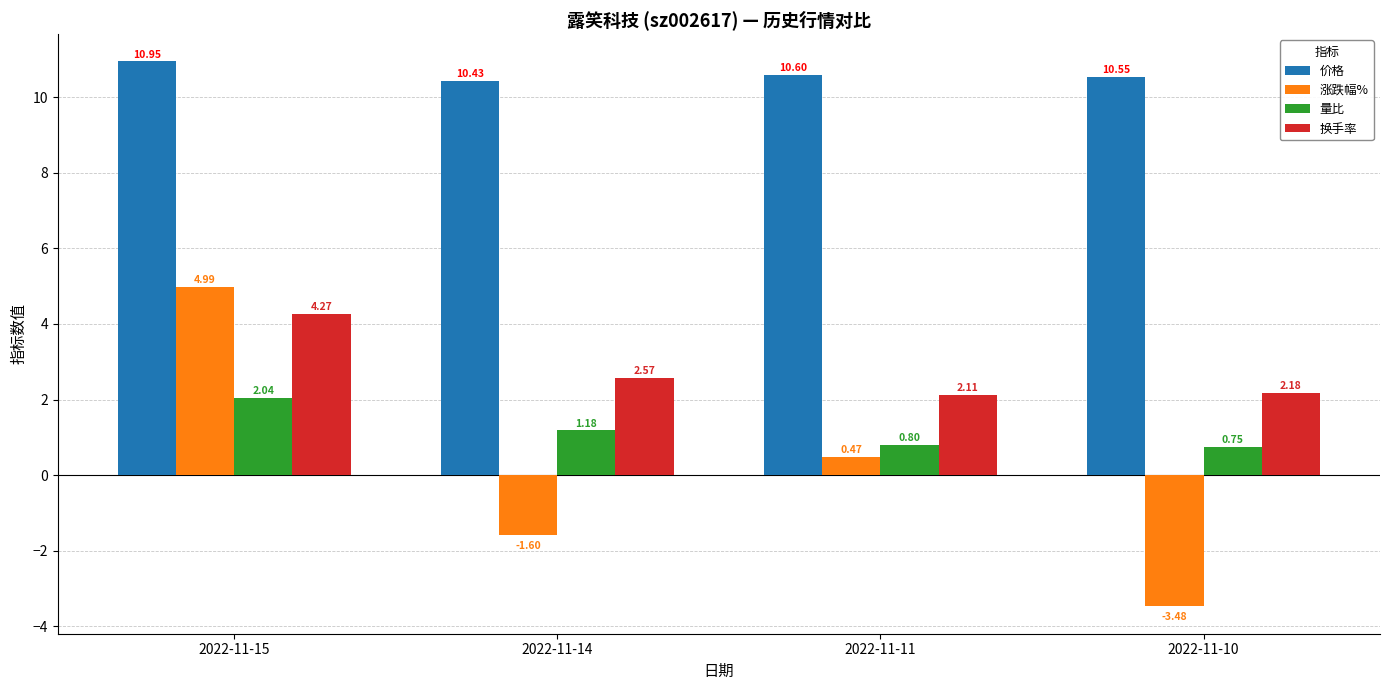

What are all the series names shown in the legend?

价格, 涨跌幅%, 量比, 换手率